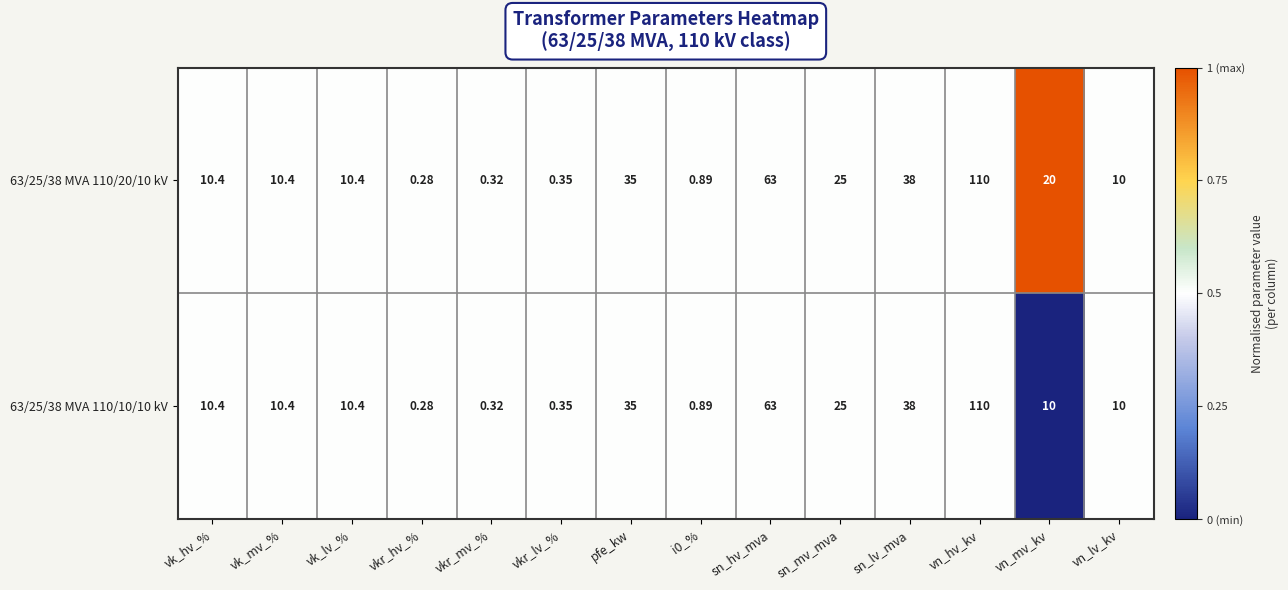

Where does the 63/25/38 MVA 110/10/10 kV series first go above 10?

vk_hv_%